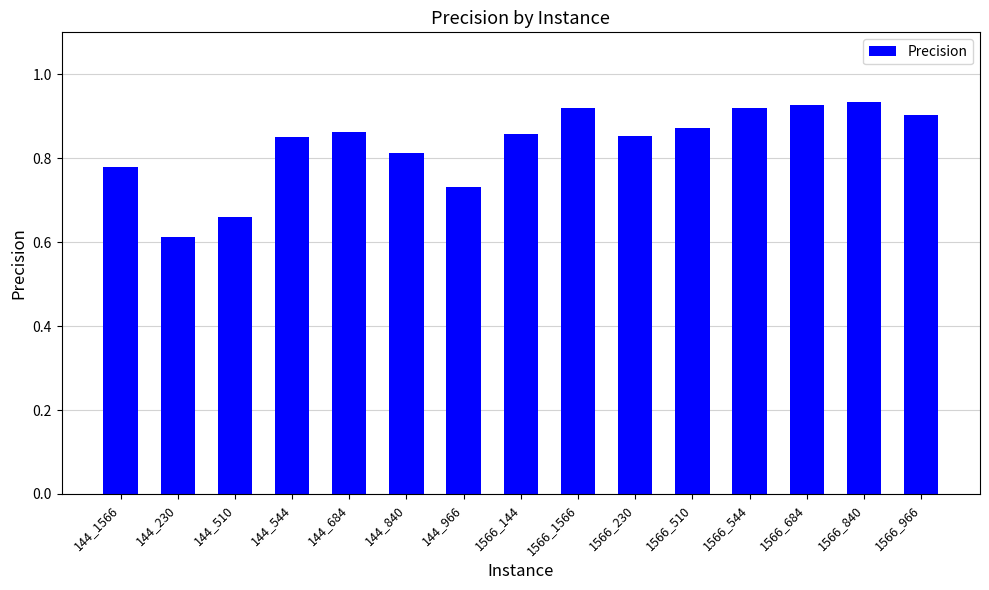

How many values are between 0 and 1?

15